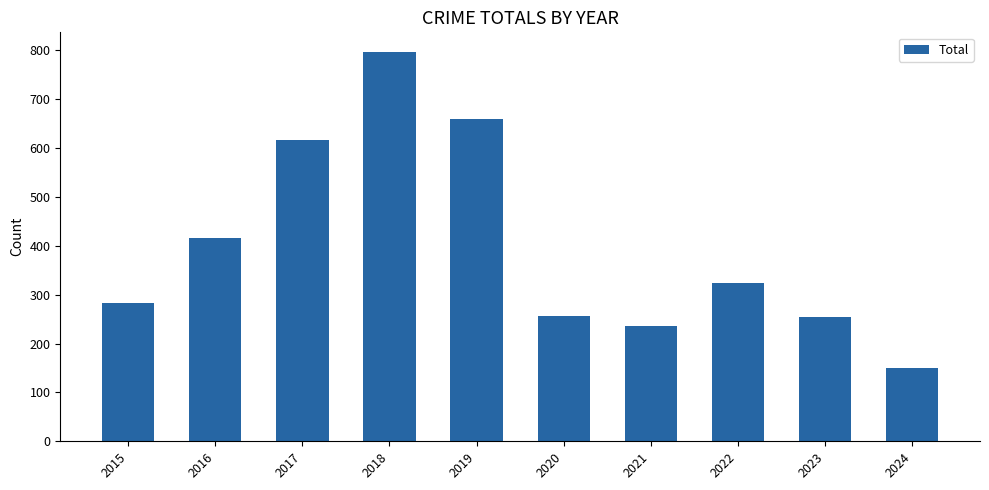

The value at 2024 is 82. True or false?

False